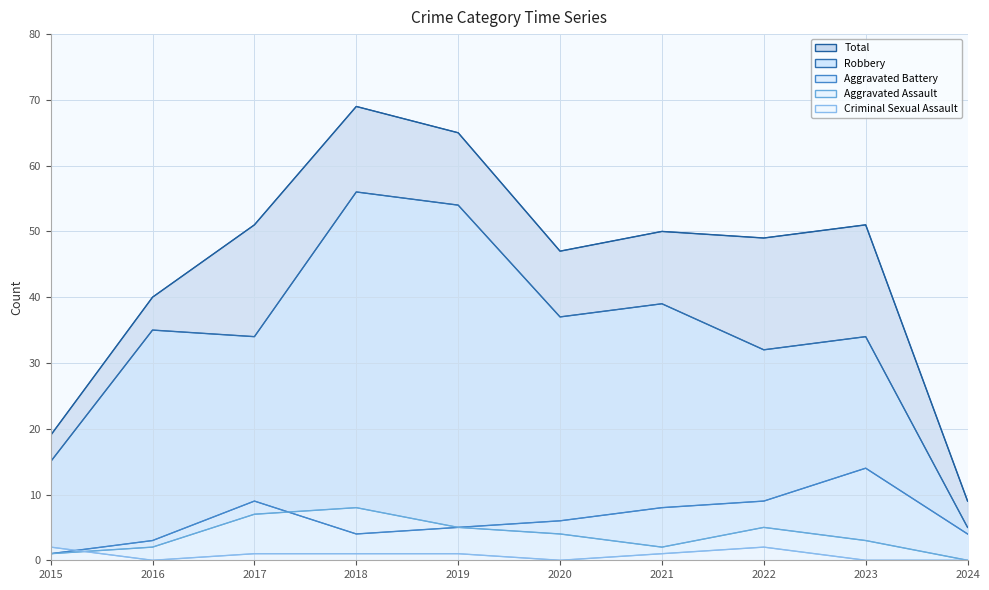

Between 2021 and 2023, which is larger?

2023